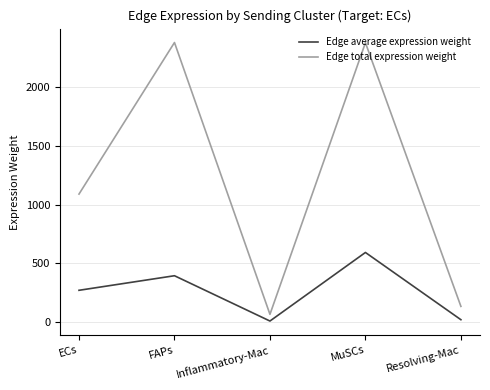

What is the minimum value for Edge total expression weight?

68.2